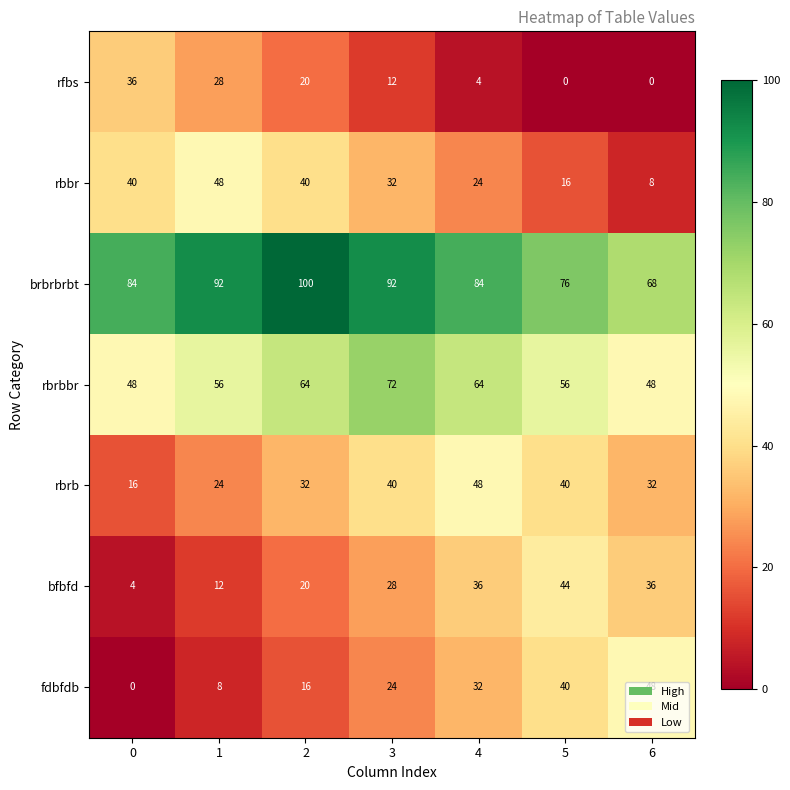

The value of bfbfd at 0 is 4. True or false?

True